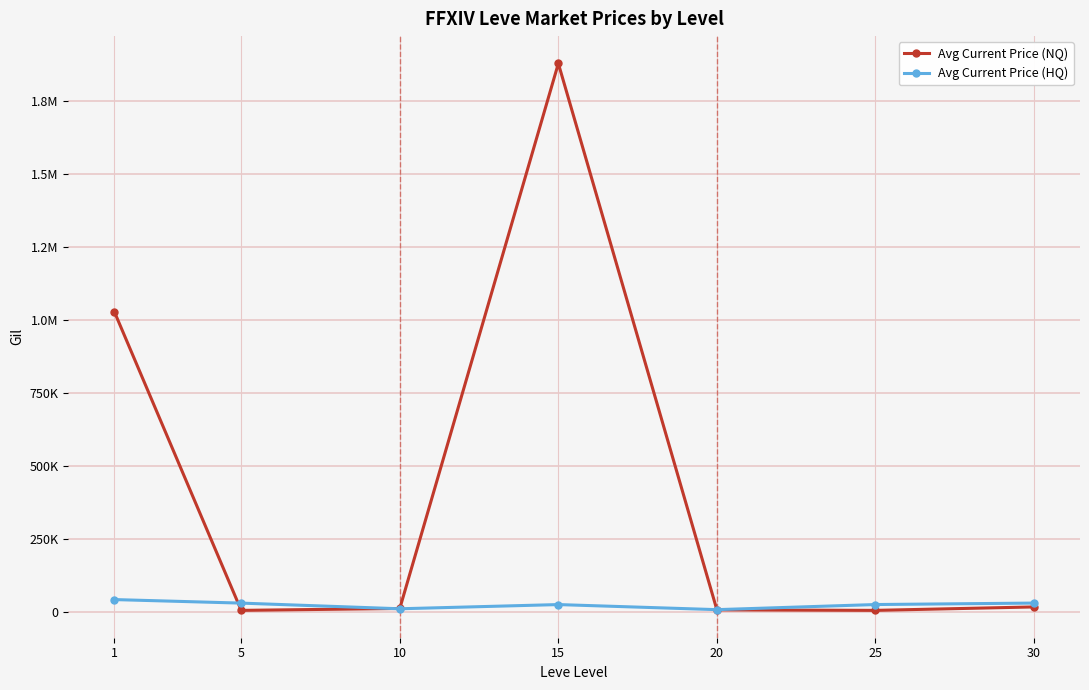

Reading right to left, extract all data points from this chart.

Avg Current Price (NQ): 16816.7	5000.0	6750.0	1878999.5	11489.4	5002.0	1028000.7
Avg Current Price (HQ): 30000.0	25000.0	7500.0	24875.0	10486.1	29899.0	41999.5